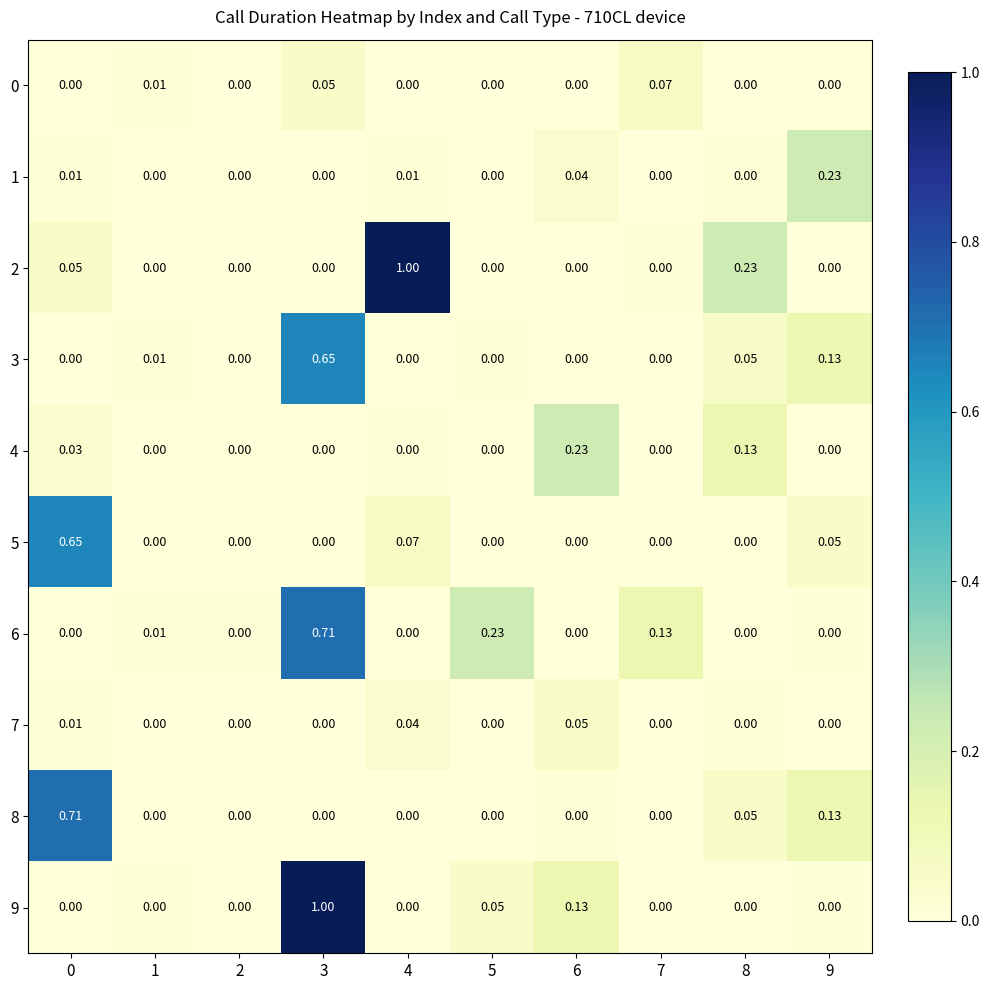

How many categories are shown in the chart?

10